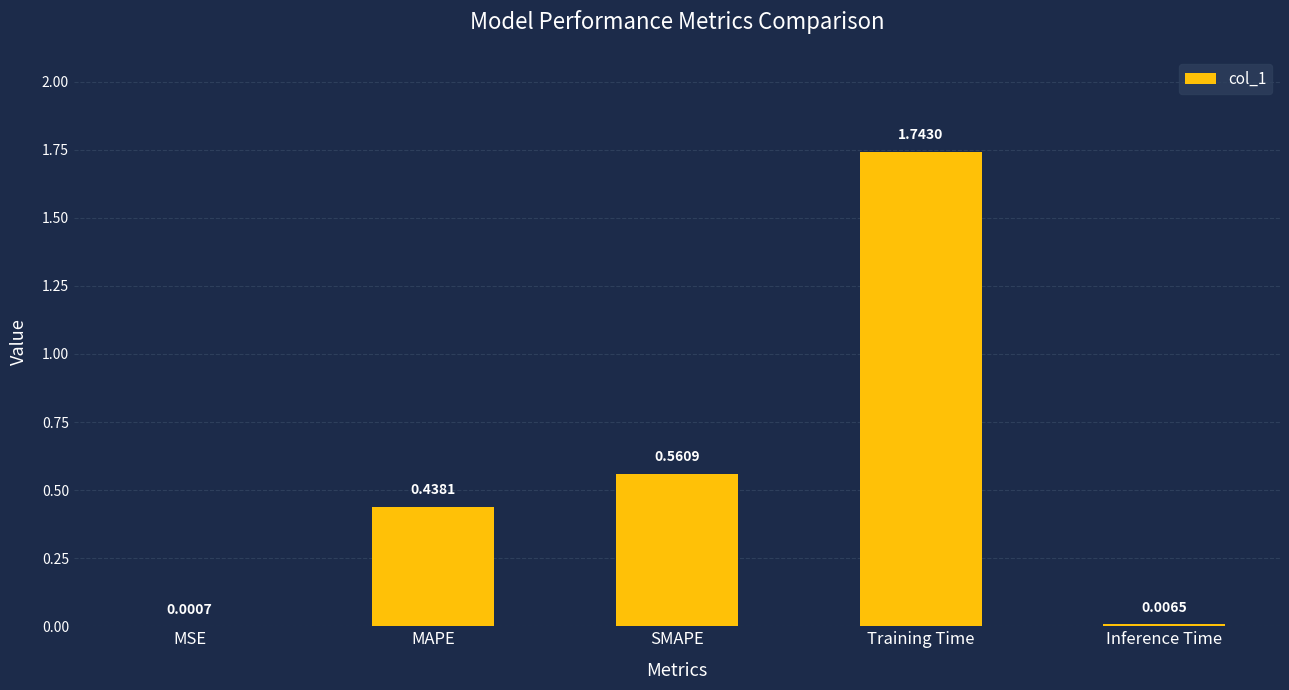

Which label corresponds to the largest value in the chart?

Training Time